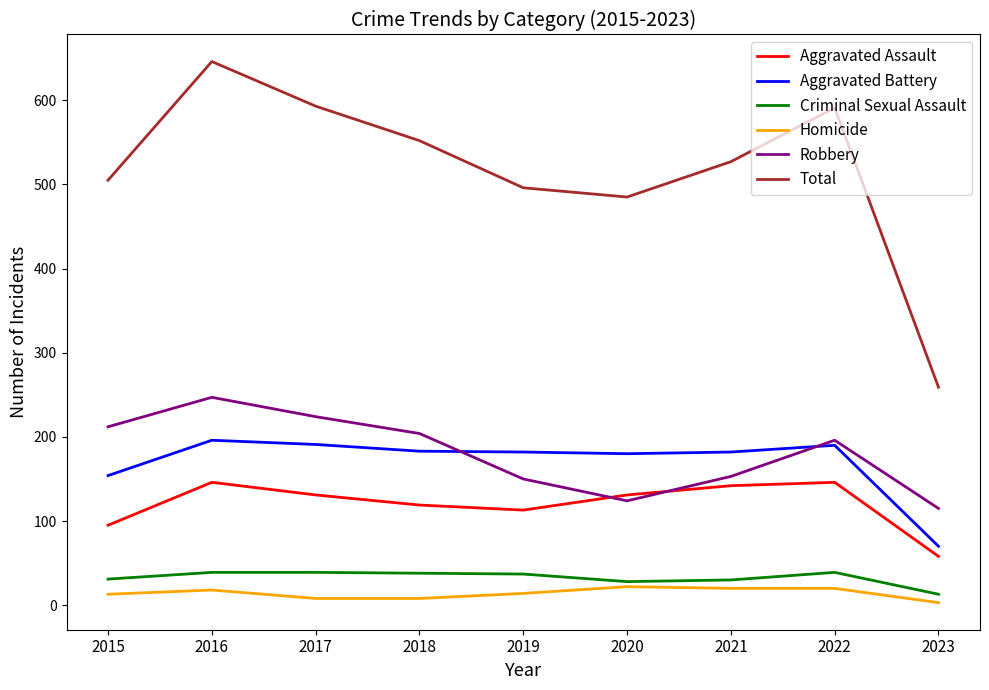

Which series has the widest spread of values?

Total